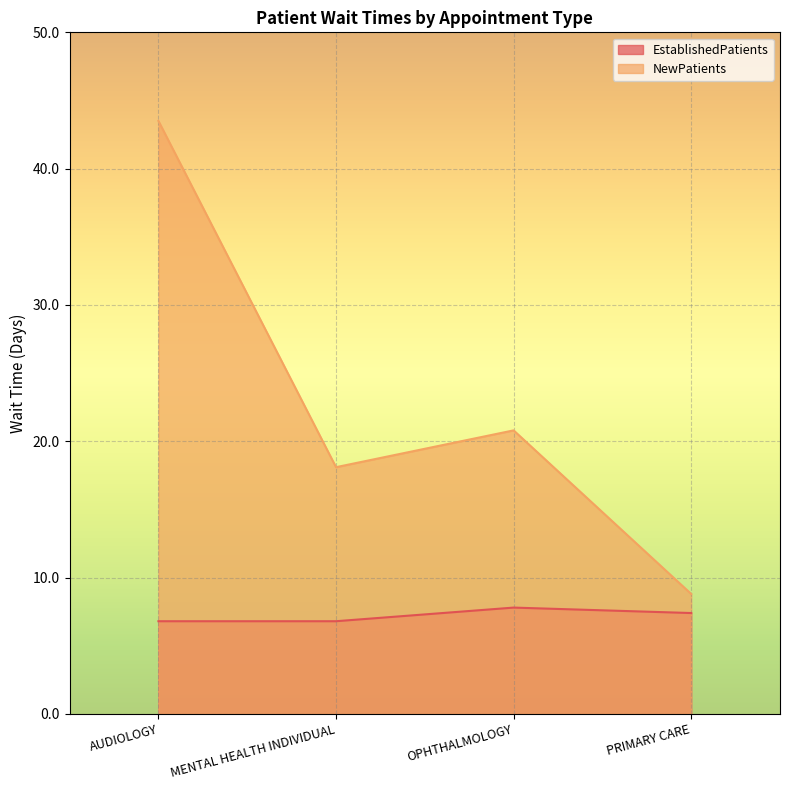

True or false: NewPatients and EstablishedPatients intersect in this chart.

False